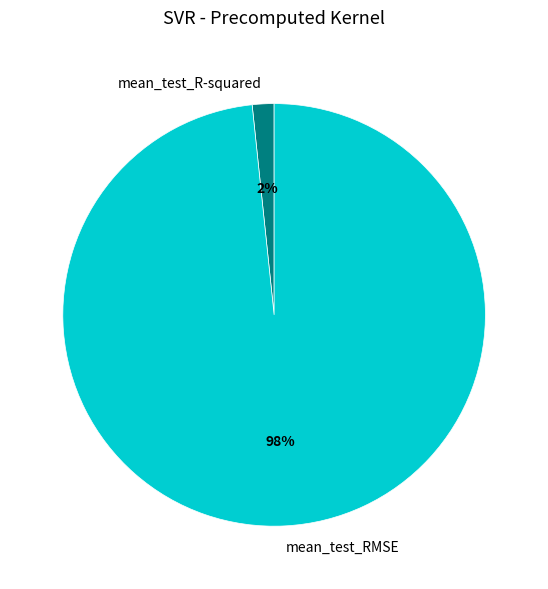

Which category accounts for the majority?

mean_test_RMSE